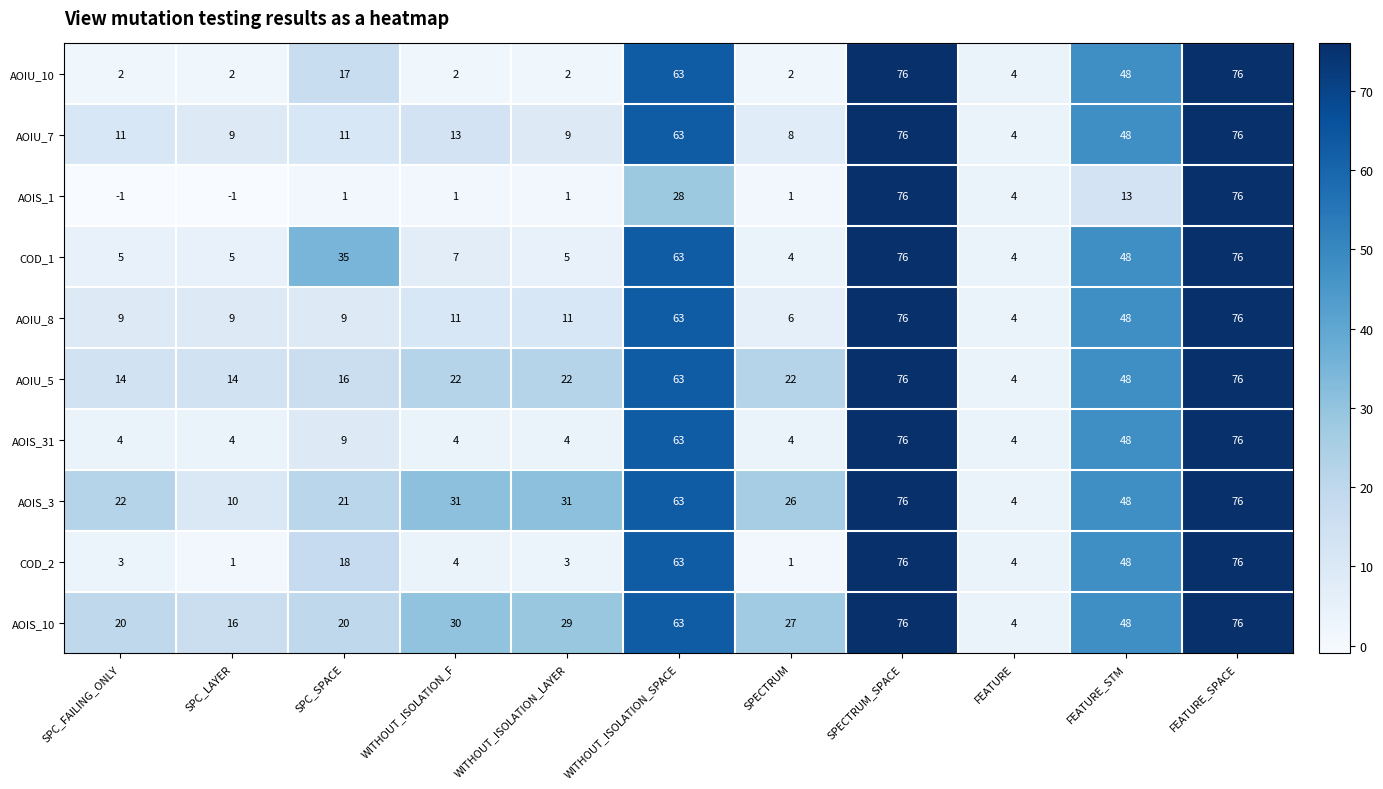

What is the sum of all AOIU_7 values?

328